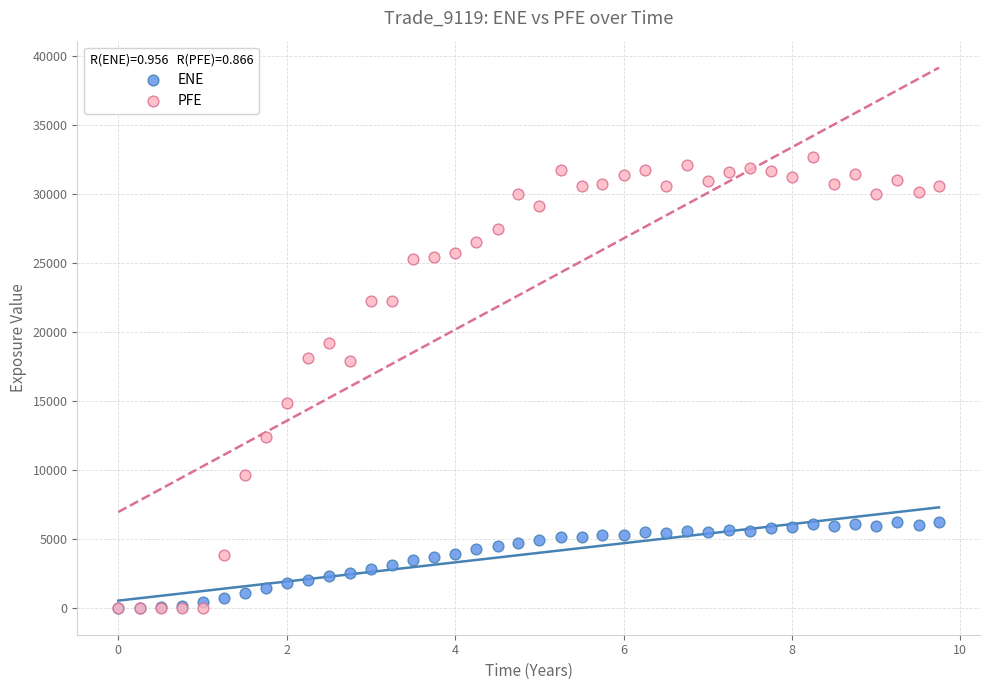

What are all the series names shown in the legend?

ENE, PFE